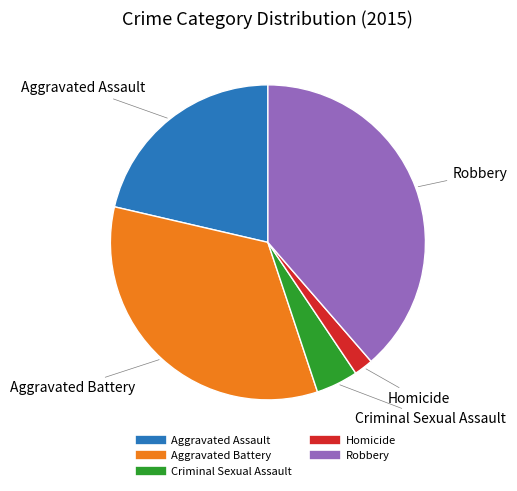

What is the smallest slice in the pie chart?

Homicide